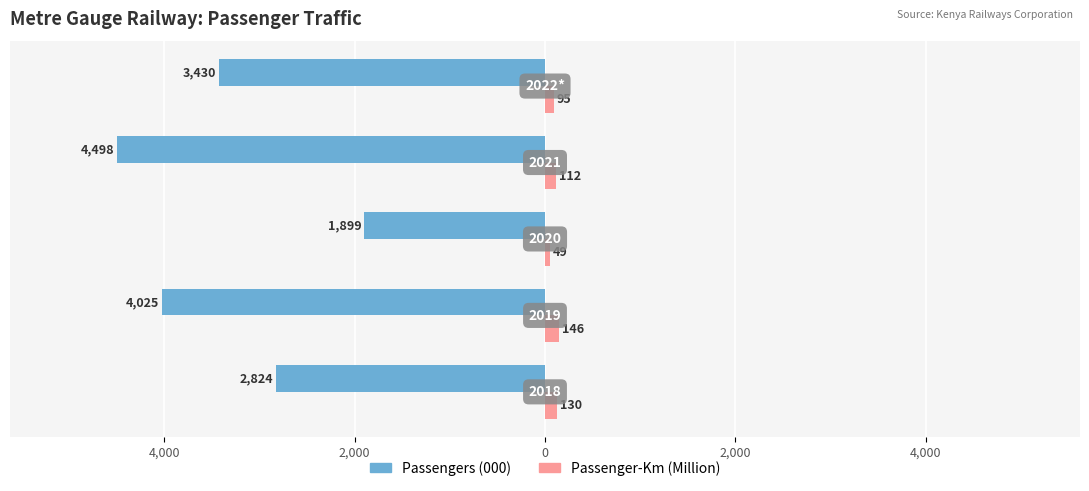

What are all the series names shown in the legend?

Passengers (000), Passenger-Km (Million)